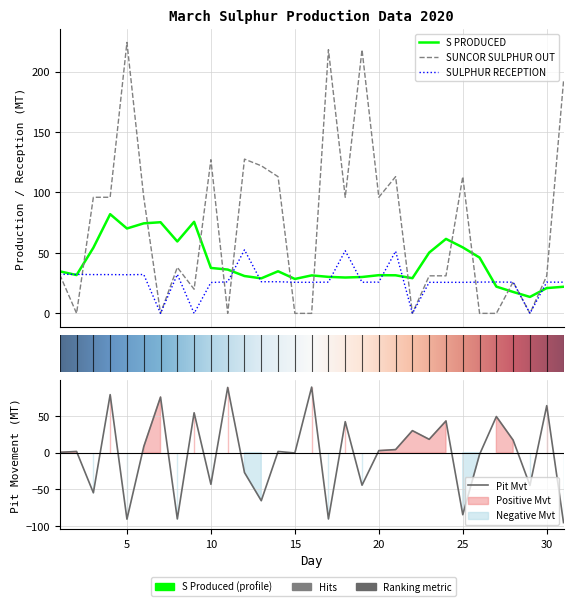

Rank the categories by S PRODUCED value from lowest to highest.

29, 28, 30, 31, 27, 15, 13, 22, 18, 19, 17, 12, 16, 21, 20, 2, 1, 14, 11, 10, 26, 23, 3, 25, 8, 24, 5, 6, 7, 9, 4